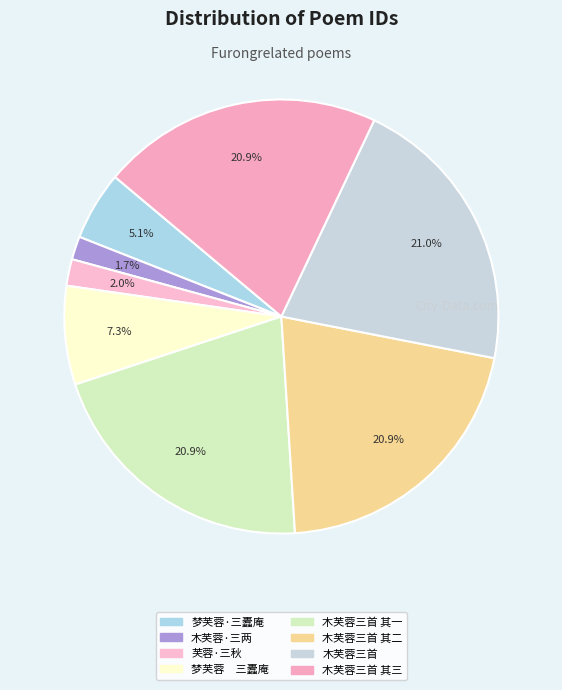

What is the largest slice in the pie chart?

木芙蓉三首